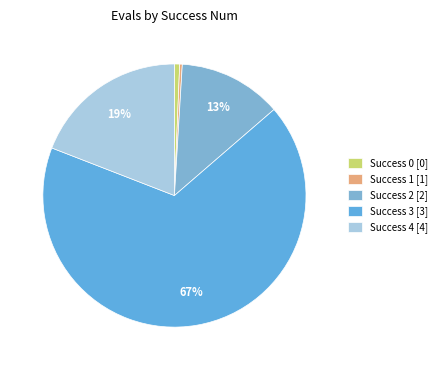

Count the number of slices in the pie.

5